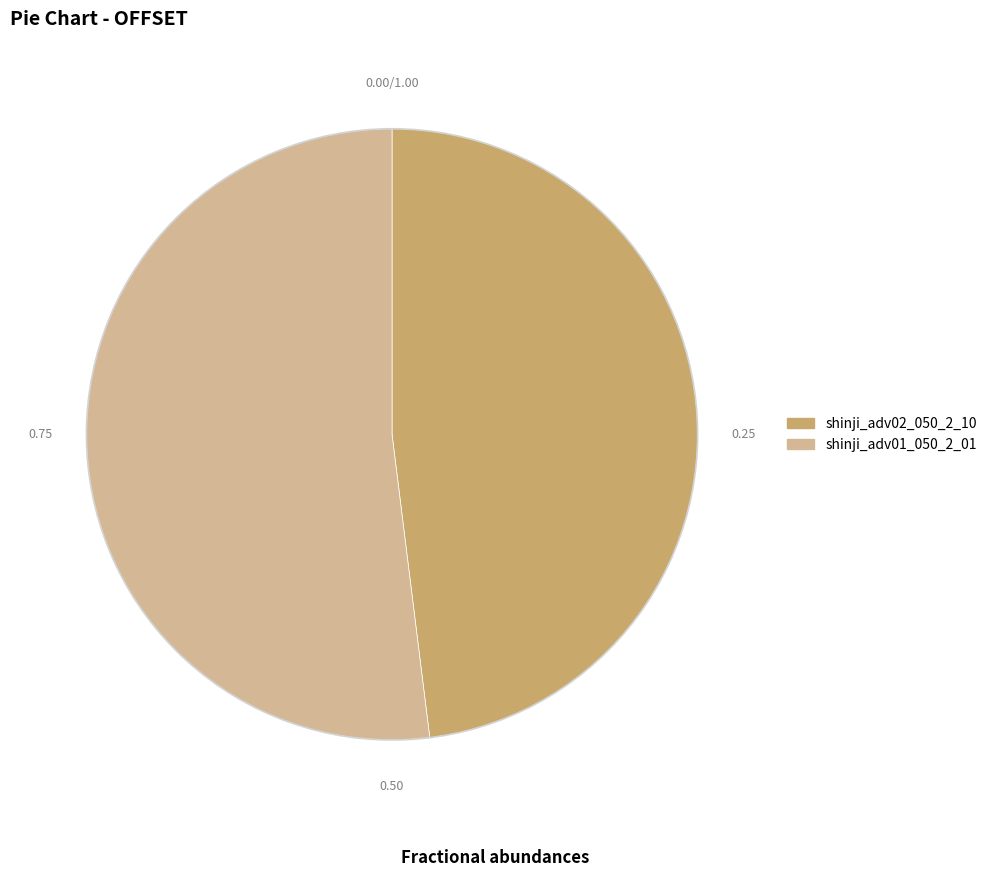

How many segments does this pie chart have?

2